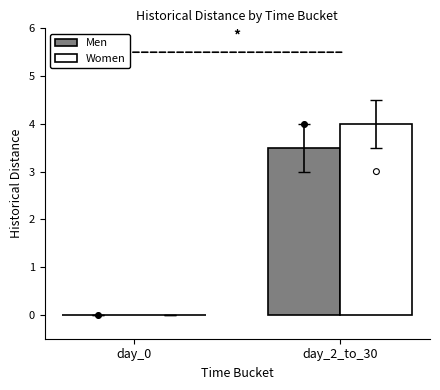

At which category is the sum across all series the highest?

day_2_to_30